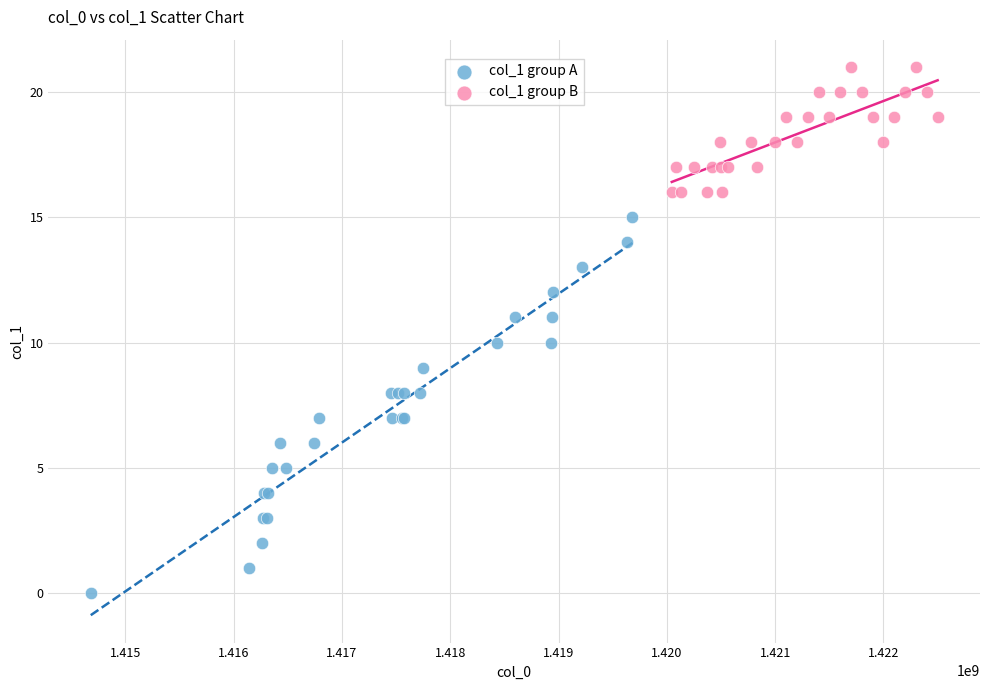

Which series reaches the minimum Y coordinate?

col_1 group A